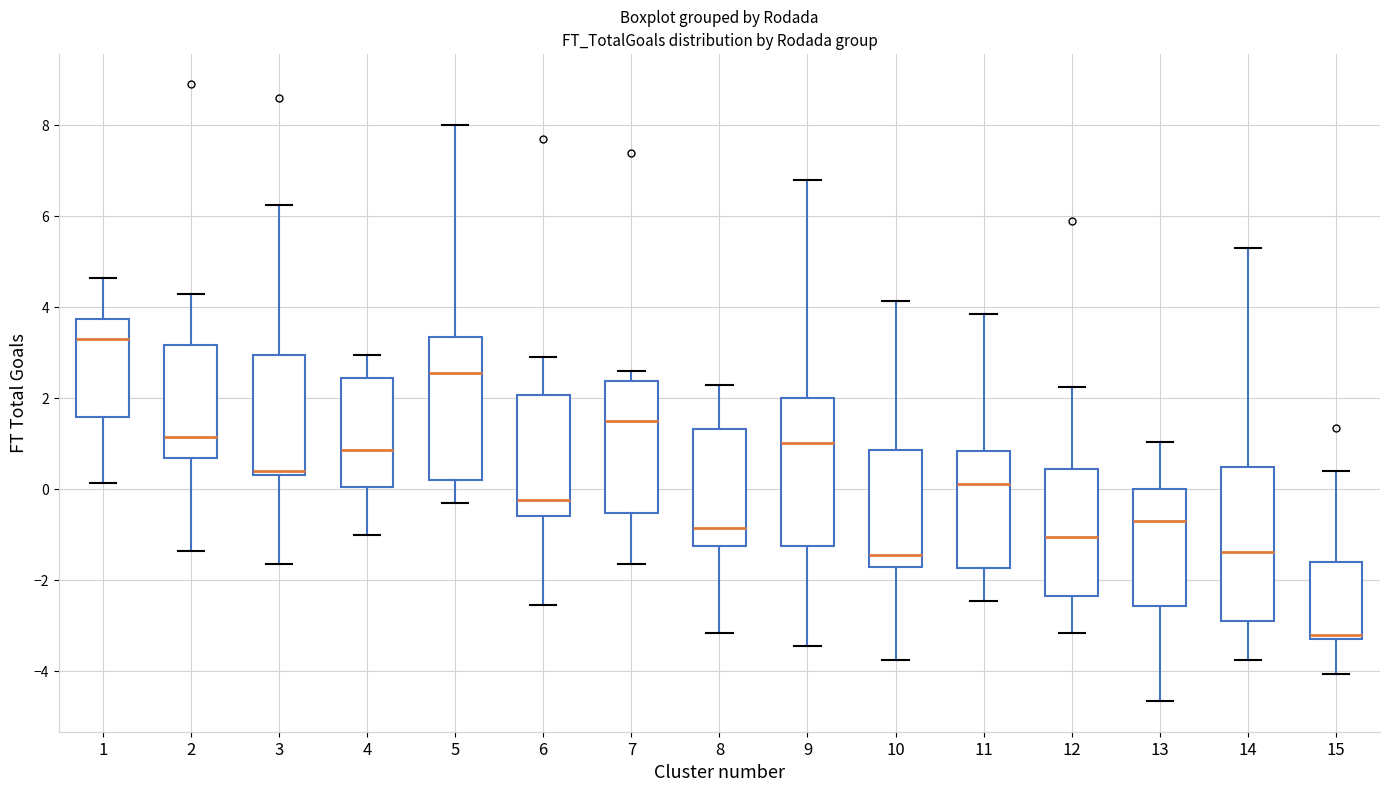

Which box's median line is the highest?

1